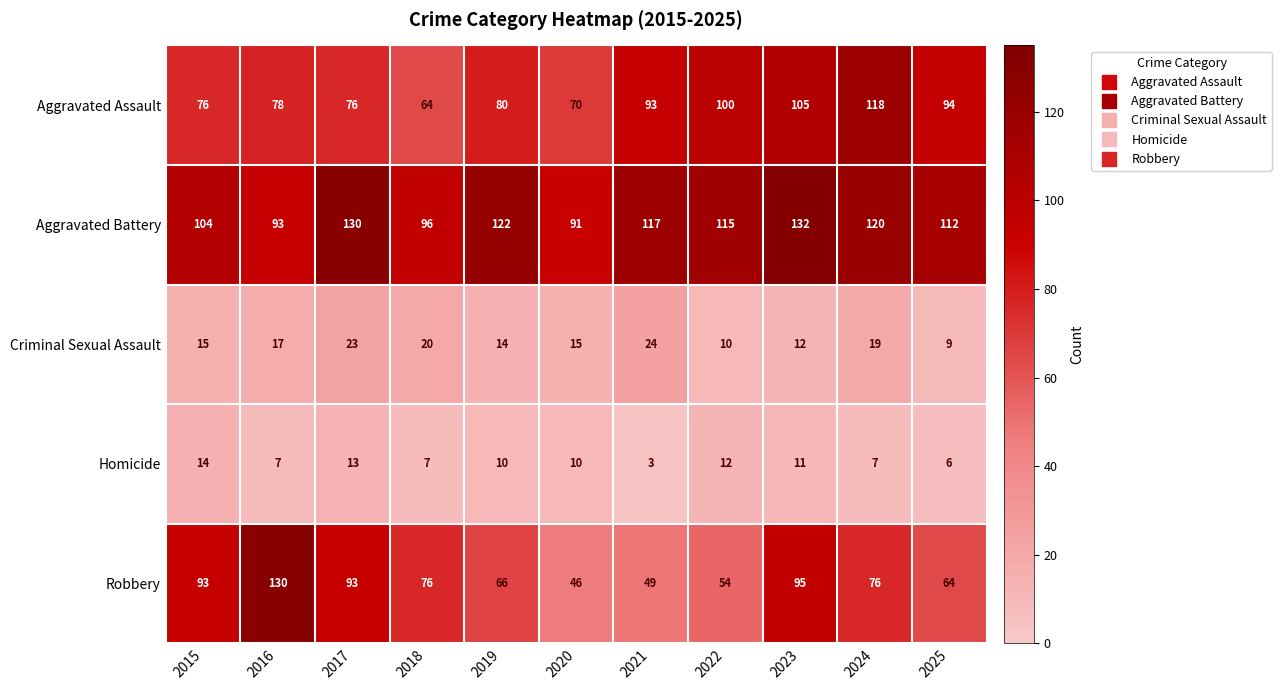

Is it true that Aggravated Assault equals 44 at 2024?

False